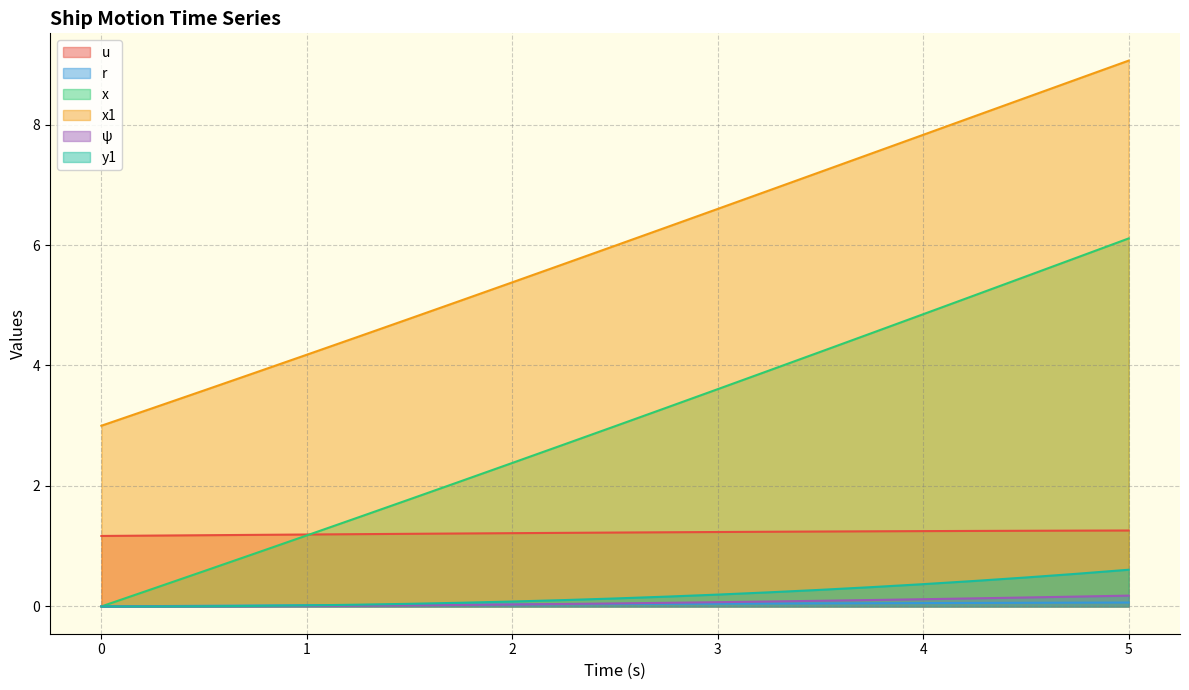

Between 0.0 and 1.25, which is larger?

1.25